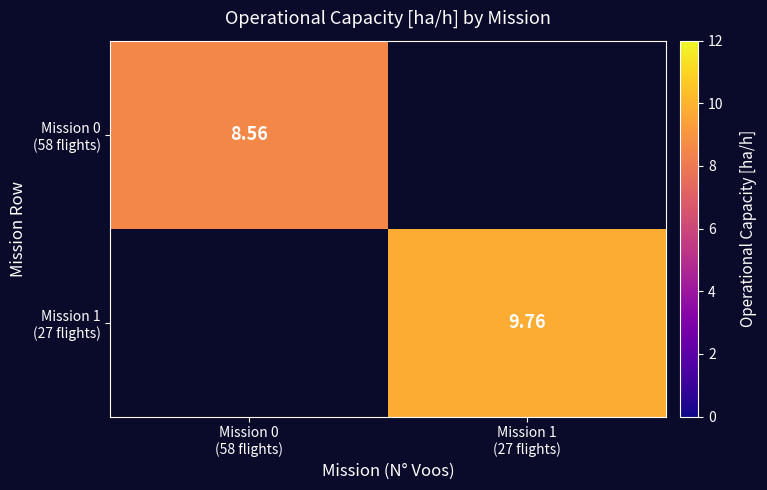

Rank the series by their maximum value, from lowest to highest.

Mission 0 (58 flights), Mission 1 (27 flights)